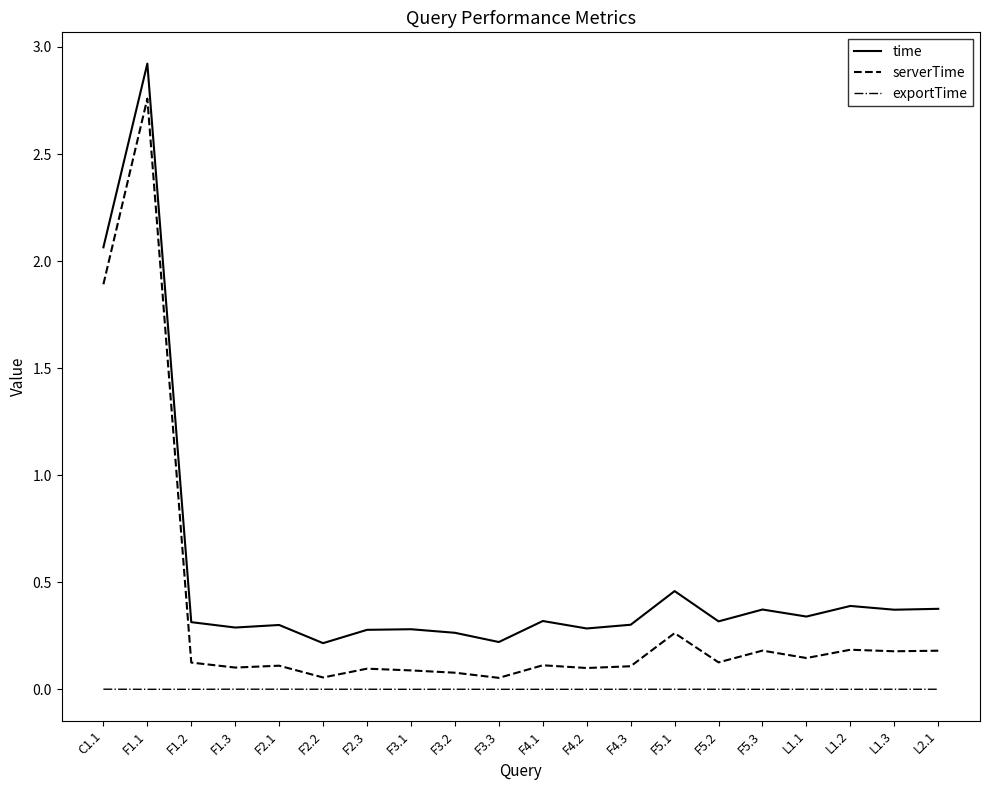

What is the sum of the serverTime values at F1.1 and F5.3?

2.9